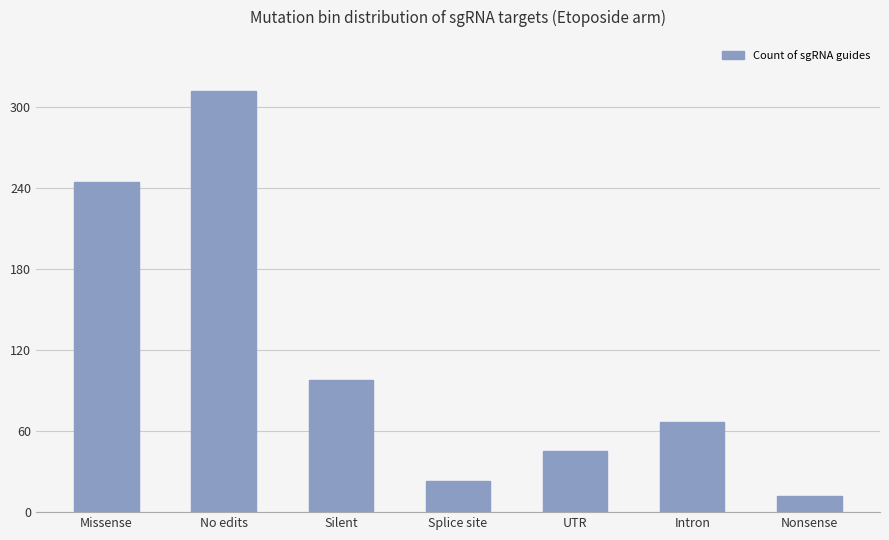

Which category has the highest value across all series?

No edits